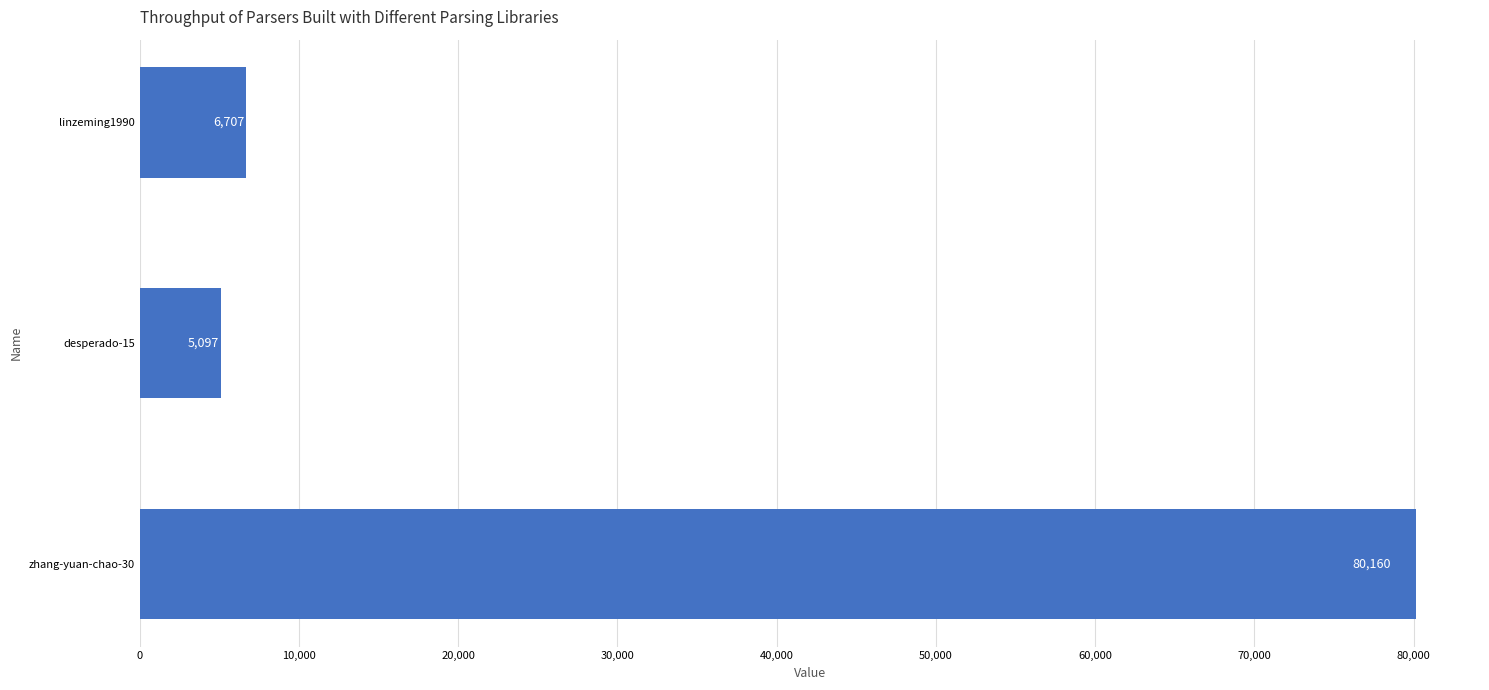

Reading bottom to top, what are all the values shown in this chart?

zhang-yuan-chao-30=80160	desperado-15=5097	linzeming1990=6707